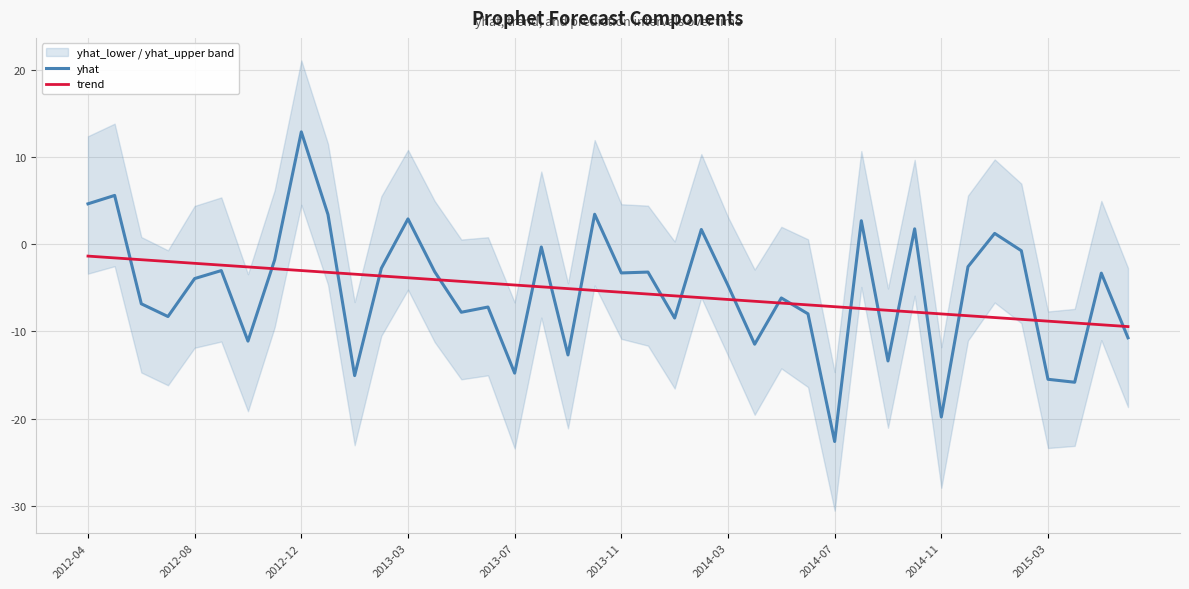

Reading left to right, list all the values displayed in this chart.

yhat: 4.6	5.6	-6.8	-8.3	-3.9	-3.0	-11.1	-1.8	12.9	3.4	-15.1	-2.8	2.9	-3.1	-7.8	-7.2	-14.8	-0.3	-12.7	3.4	-3.3	-3.2	-8.5	1.7	-4.7	-11.5	-6.2	-8.0	-22.6	2.7	-13.4	1.8	-19.8	-2.6	1.2	-0.7	-15.5	-15.8	-3.3	-10.7
trend: -1.4	-1.6	-1.8	-2.0	-2.2	-2.4	-2.6	-2.8	-3.0	-3.2	-3.4	-3.6	-3.8	-4.1	-4.3	-4.5	-4.7	-4.9	-5.1	-5.3	-5.5	-5.7	-5.9	-6.1	-6.3	-6.5	-6.7	-7.0	-7.2	-7.4	-7.6	-7.8	-8.0	-8.2	-8.4	-8.6	-8.8	-9.0	-9.2	-9.4